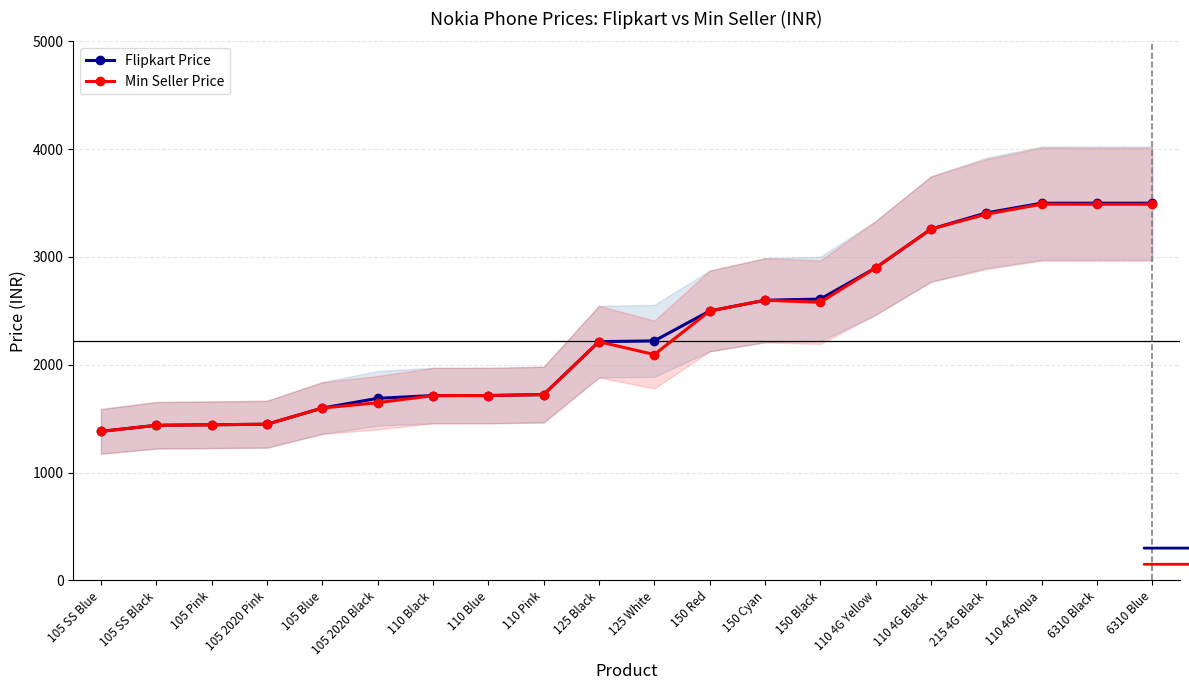

Is it true that Flipkart Price equals 2222 at 125 White?

True